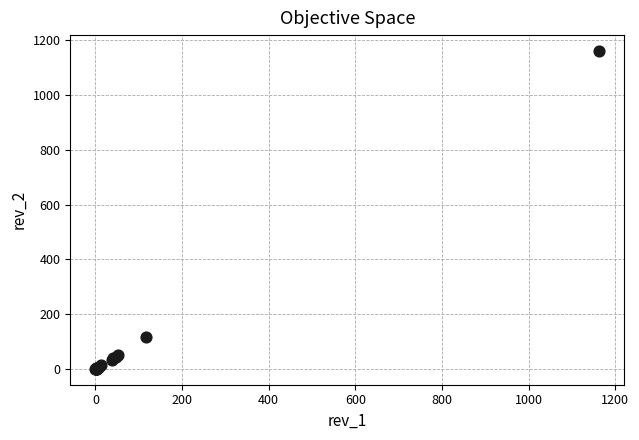

What Y value in the scatter plot is closest to 580?

116